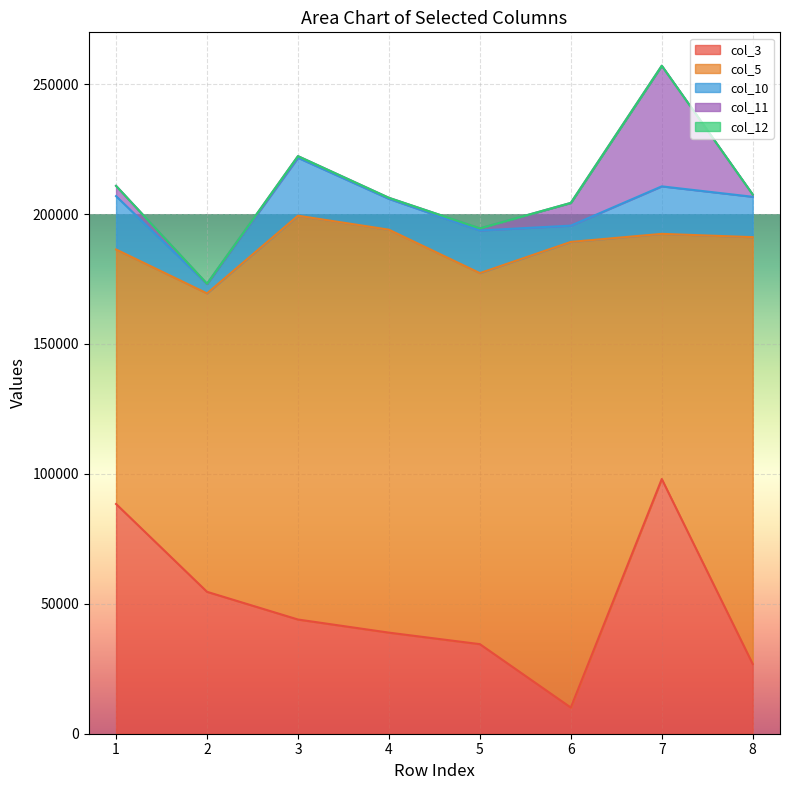

At how many categories does at least one series exceed 115118?

5